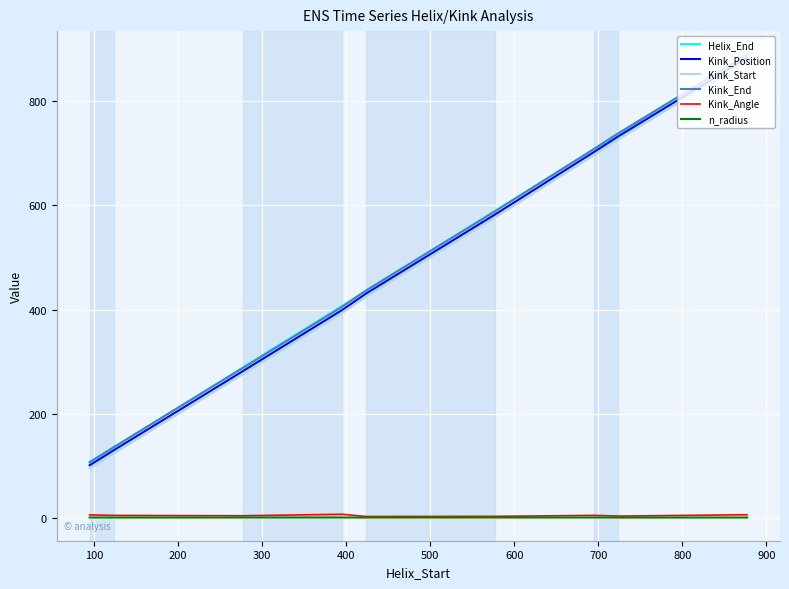

True or false: Kink_Angle and Kink_Position cross at least once.

False